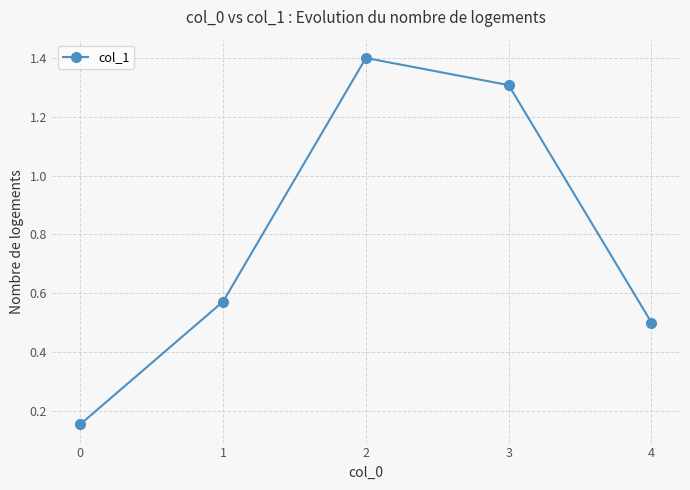

Where is the first local maximum?

2